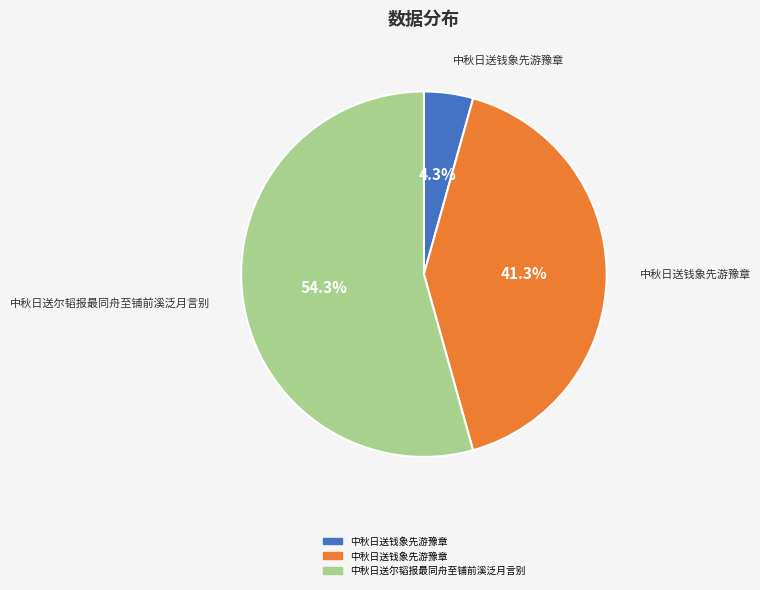

Does any single category account for the majority?

Yes